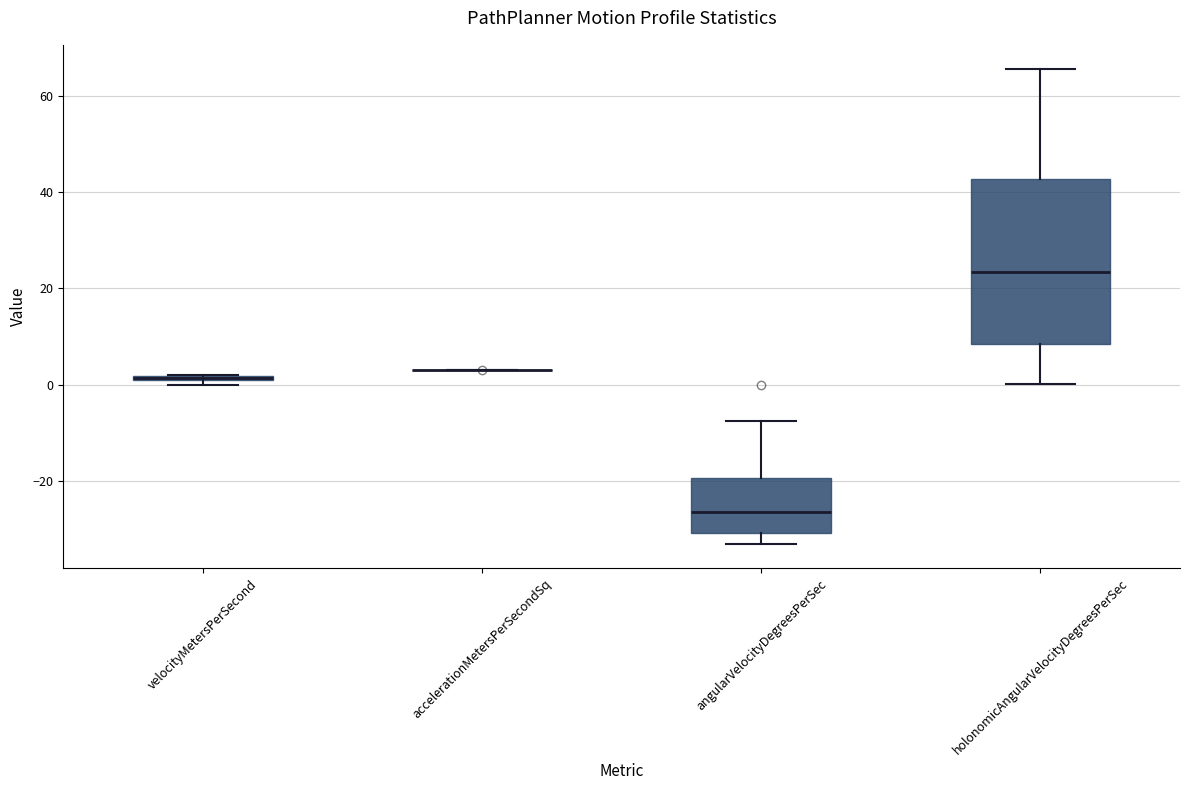

Where is the lower edge of the box for velocityMetersPerSecond on the y-axis? The values are not printed on the chart, so give them approximately, as read against the axis.

0